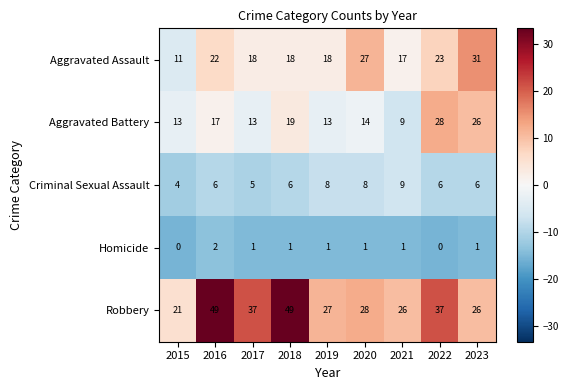

Which series has the widest spread of values?

Robbery